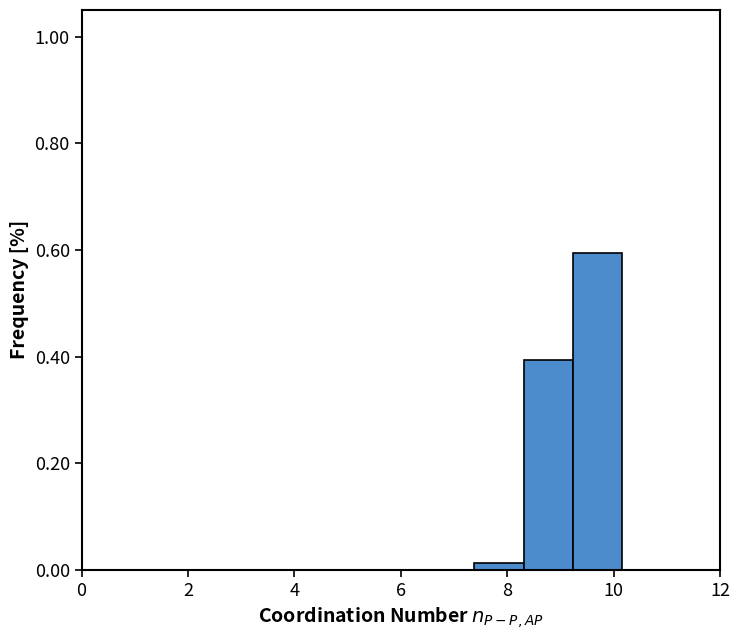

Which range on the x-axis has the tallest bar?

9.2 to 10.2